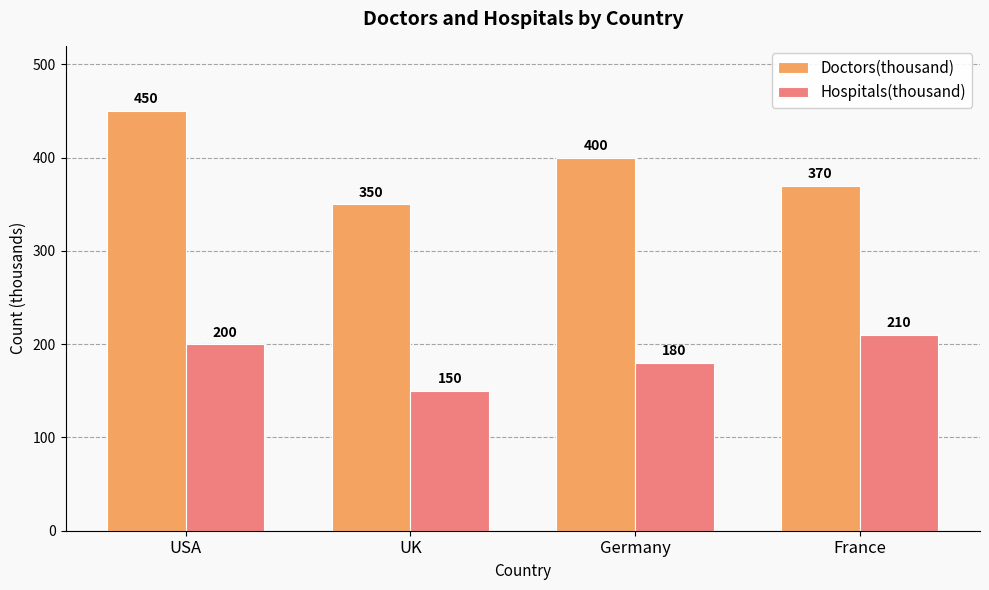

What is the greatest value displayed?

450